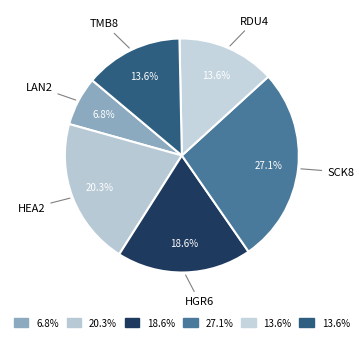

Does HGR6 represent more than half of the total?

No